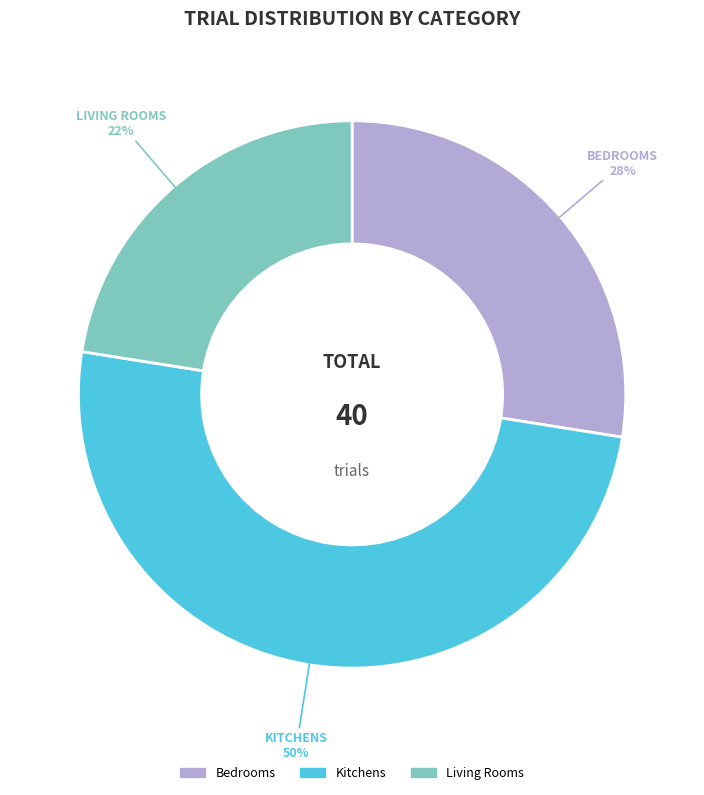

To the nearest percent, what is the average slice percentage?

33%